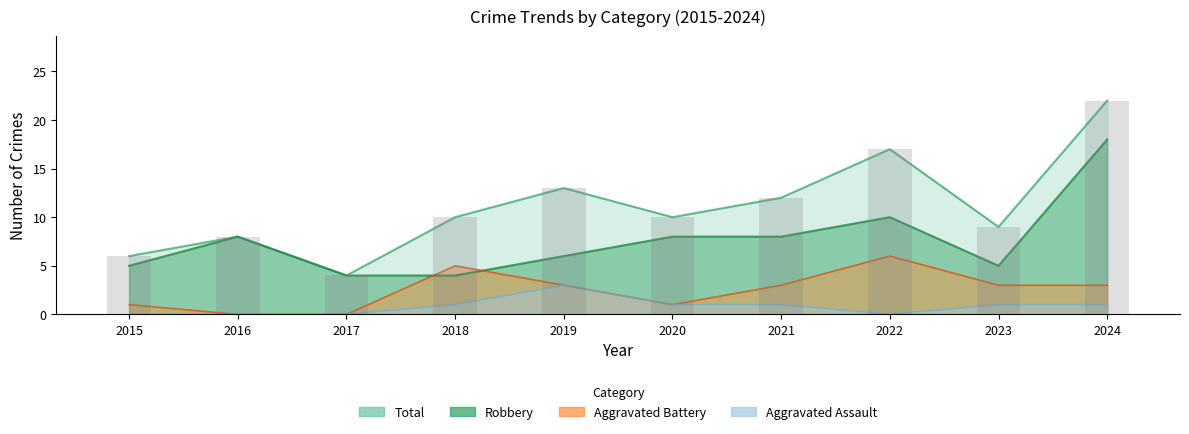

How many series are shown in this chart?

4